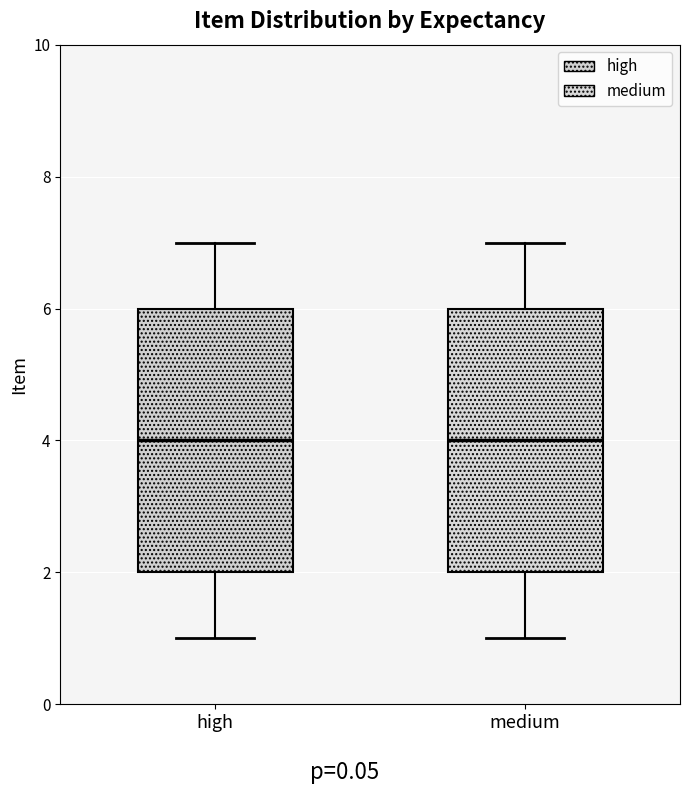

Reading left to right, transcribe this box plot: for each box, give where its median line is, the range the box spans, and where its two whiskers end, as read against the y-axis. The values are not printed on the chart, so give them approximately, as read against the axis.

high: median 4, box 2 to 6, whiskers 1 to 7
medium: median 4, box 2 to 6, whiskers 1 to 7